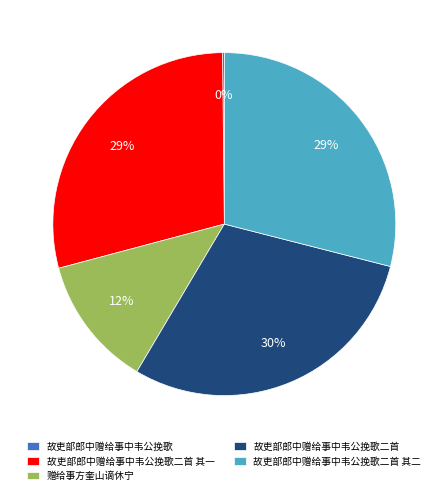

To the nearest percent, what is the average slice percentage?

20%